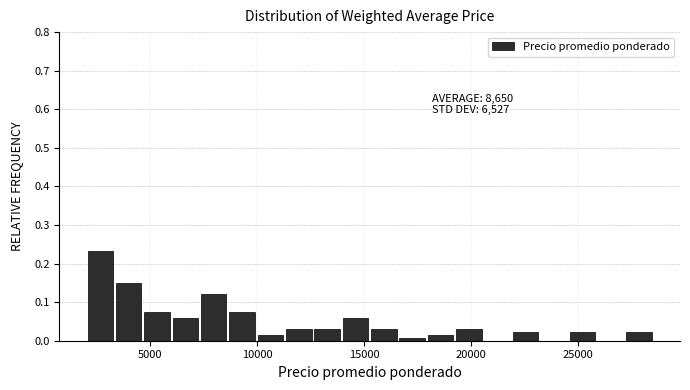

Around what value on the x-axis is the tallest bar? Give the approximate position of its centre, as read against the axis.

2500